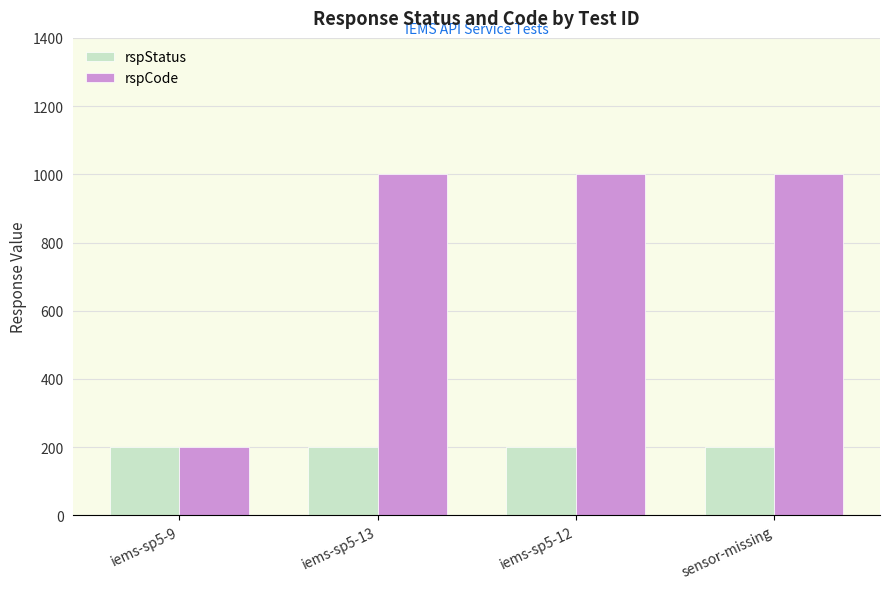

Does the chart contain stacked bars?

No